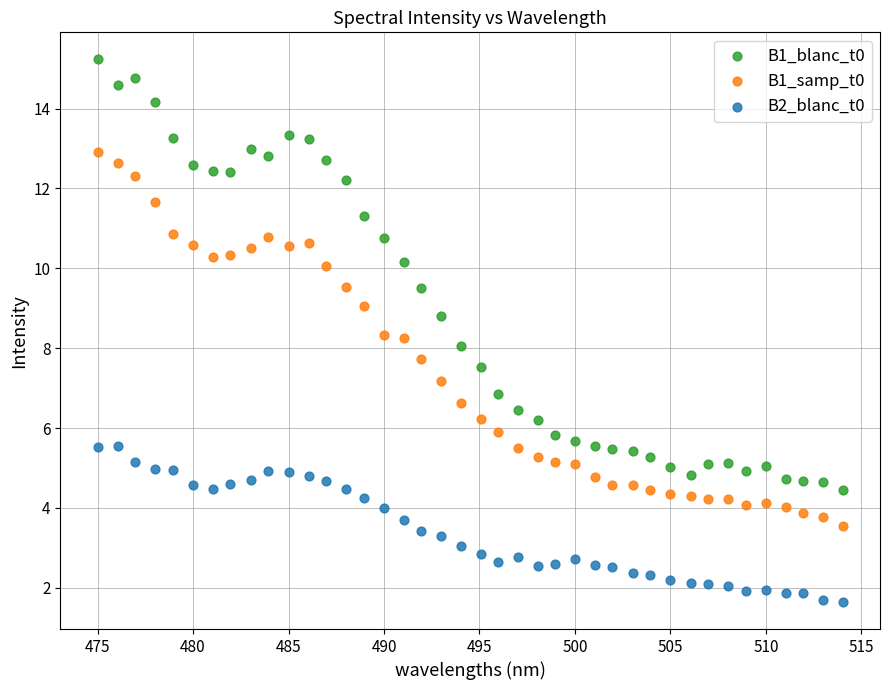

Which series reaches the minimum Y coordinate?

B2_blanc_t0